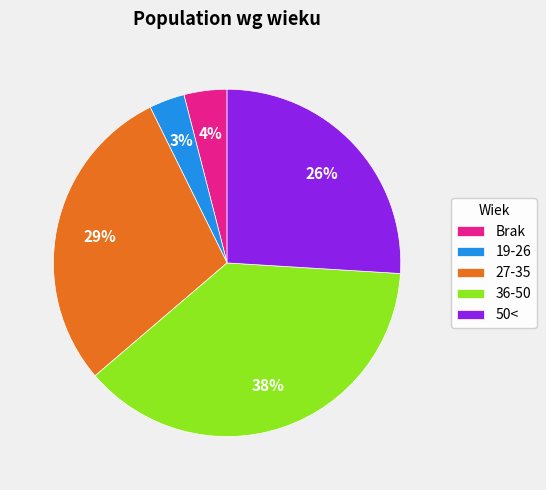

Rank the categories by value from highest to lowest.

36-50, 27-35, 50<, Brak, 19-26